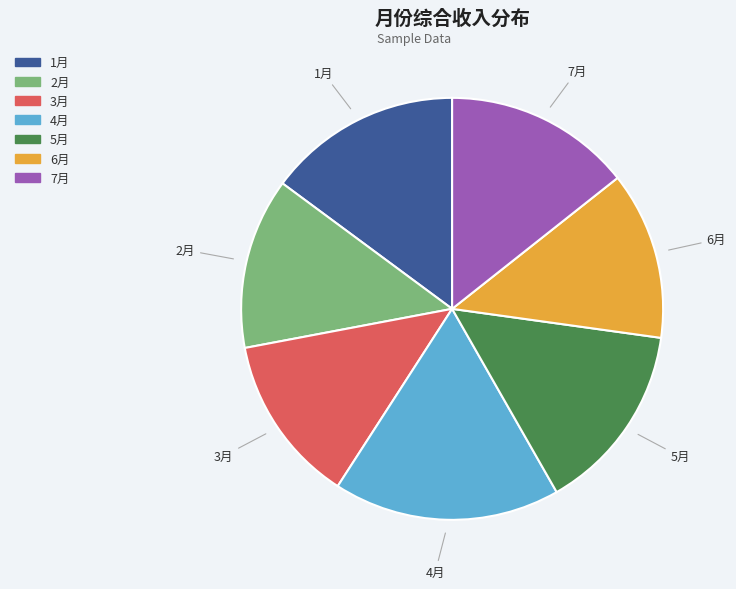

Is there any slice that represents more than half of the pie?

No